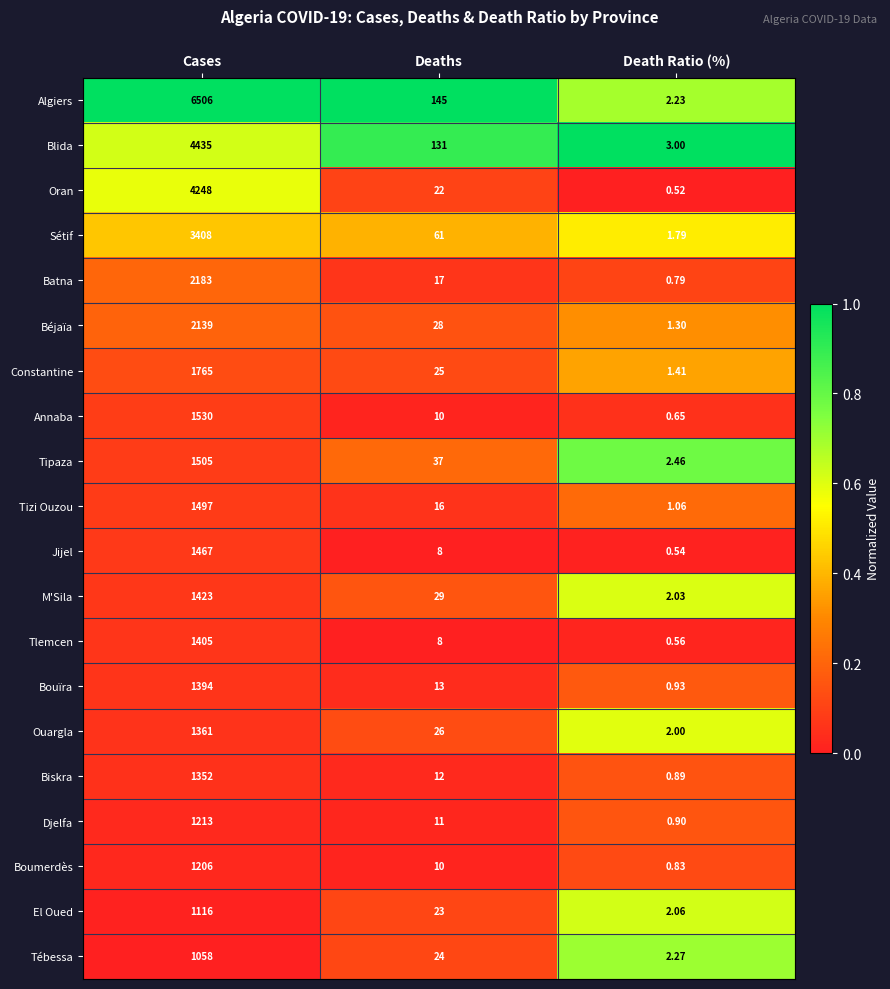

Where does the Jijel series first go above 8?

Cases